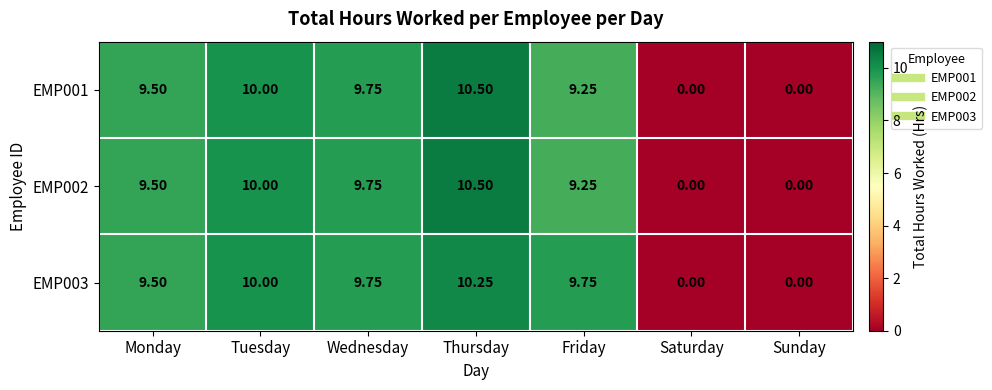

Which series has the largest total across all categories?

EMP003